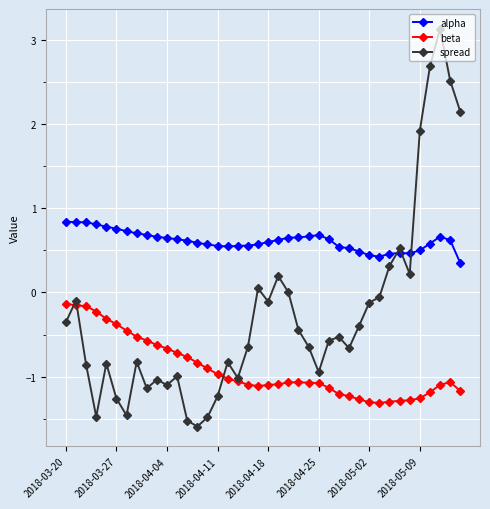

List the series in order of their overall mean, highest first.

alpha, spread, beta